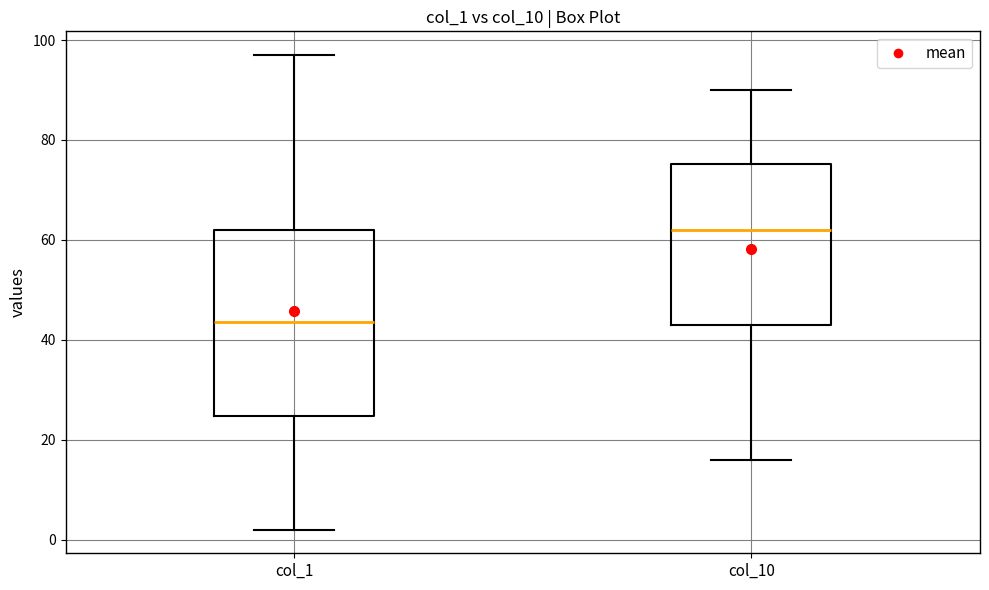

Reading left to right, read every box against the y-axis: the position of its median line, the range the box covers, and the ends of its whiskers. The values are not printed on the chart, so give them approximately, as read against the axis.

col_1: median 44, box 24 to 62, whiskers 2 to 98
col_10: median 62, box 44 to 76, whiskers 16 to 90